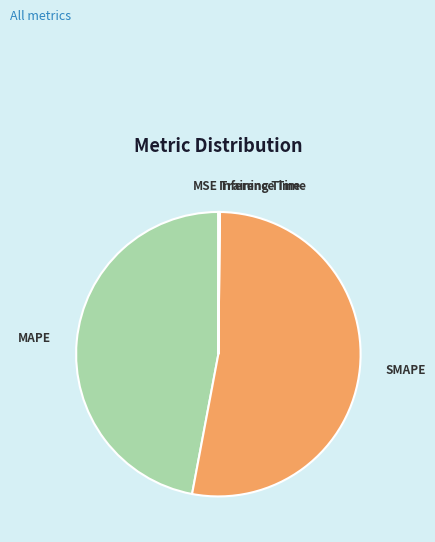

Is there a majority slice in this chart?

Yes